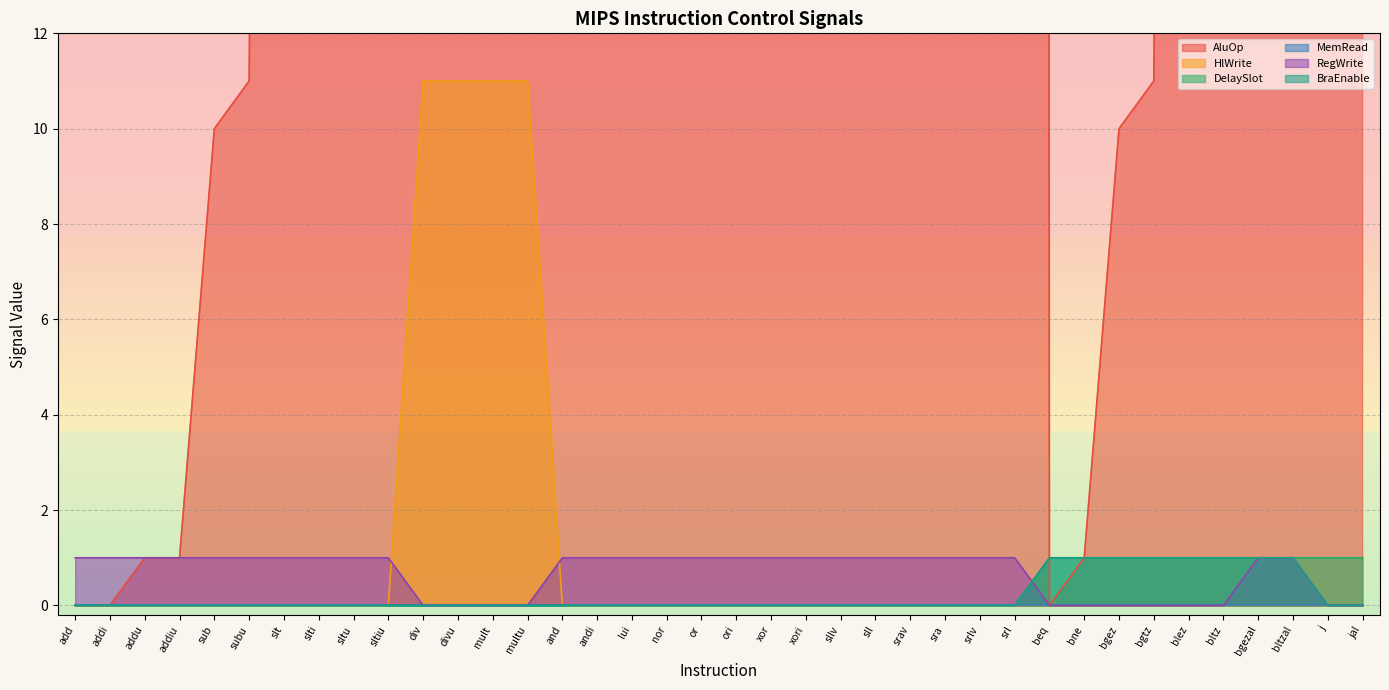

Where is RegWrite nearest to the value 0?

div